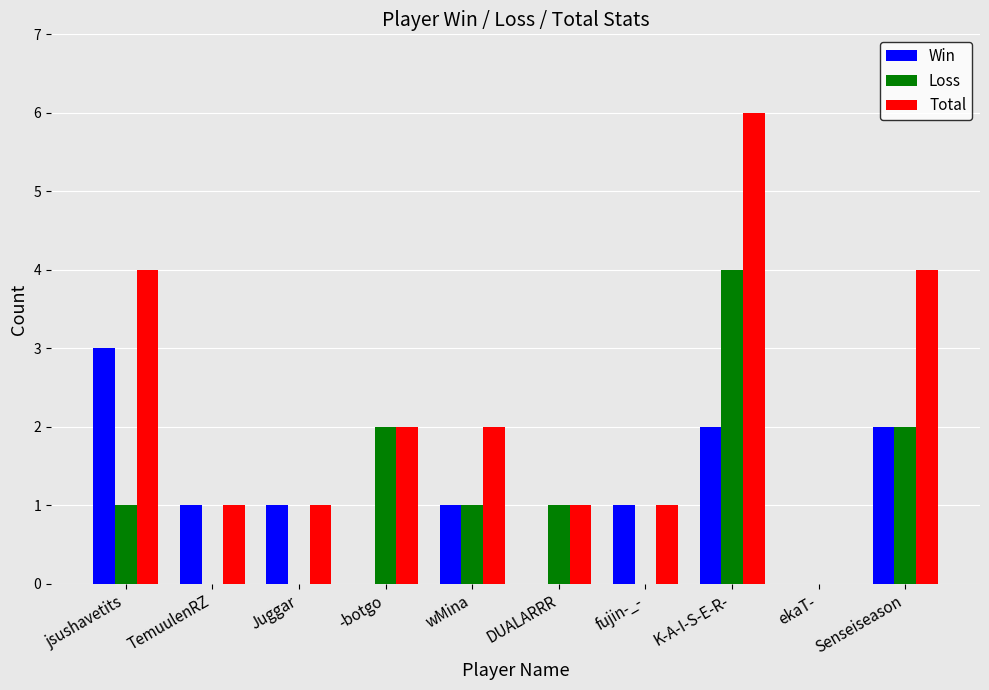

Does the chart contain stacked bars?

No